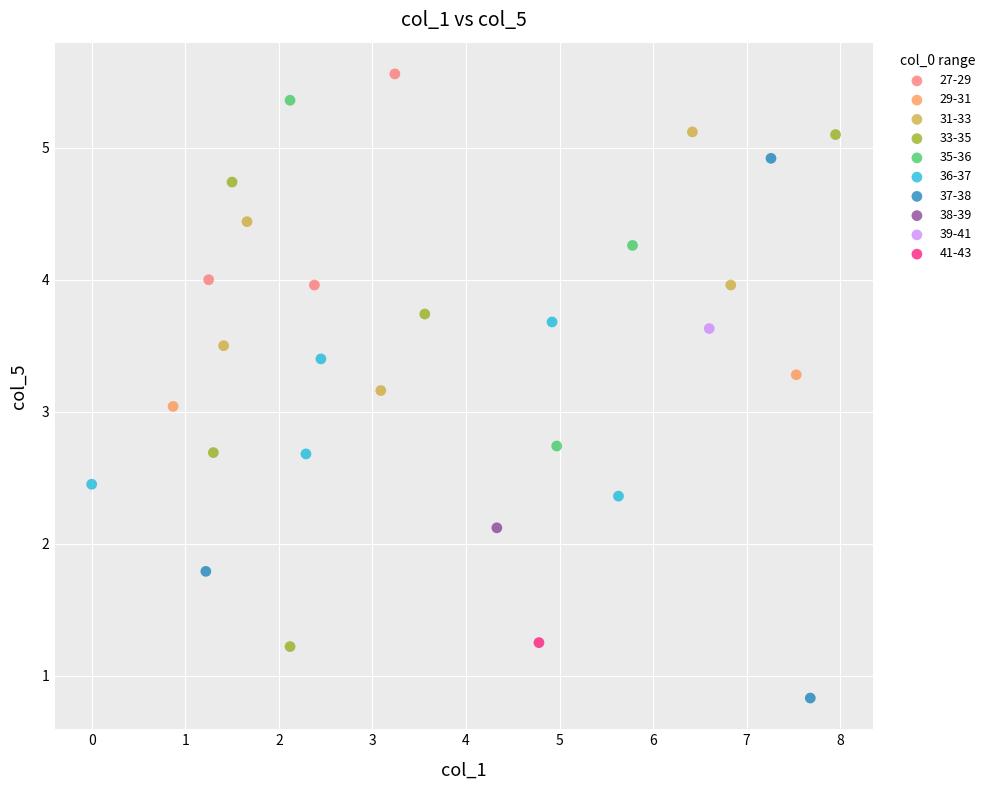

Which series contains the highest Y value?

27-29